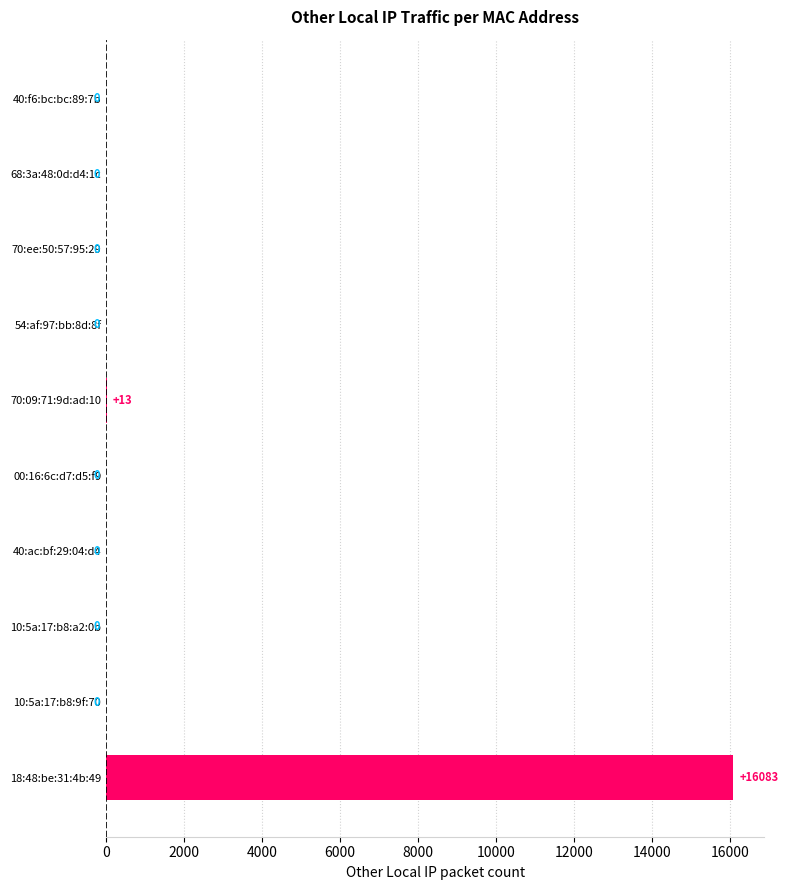

Count the number of categories in the chart.

10